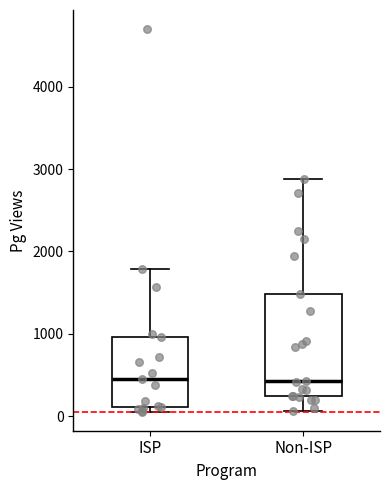

Where is the upper edge of the box for Non-ISP on the y-axis? The values are not printed on the chart, so give them approximately, as read against the axis.

1500